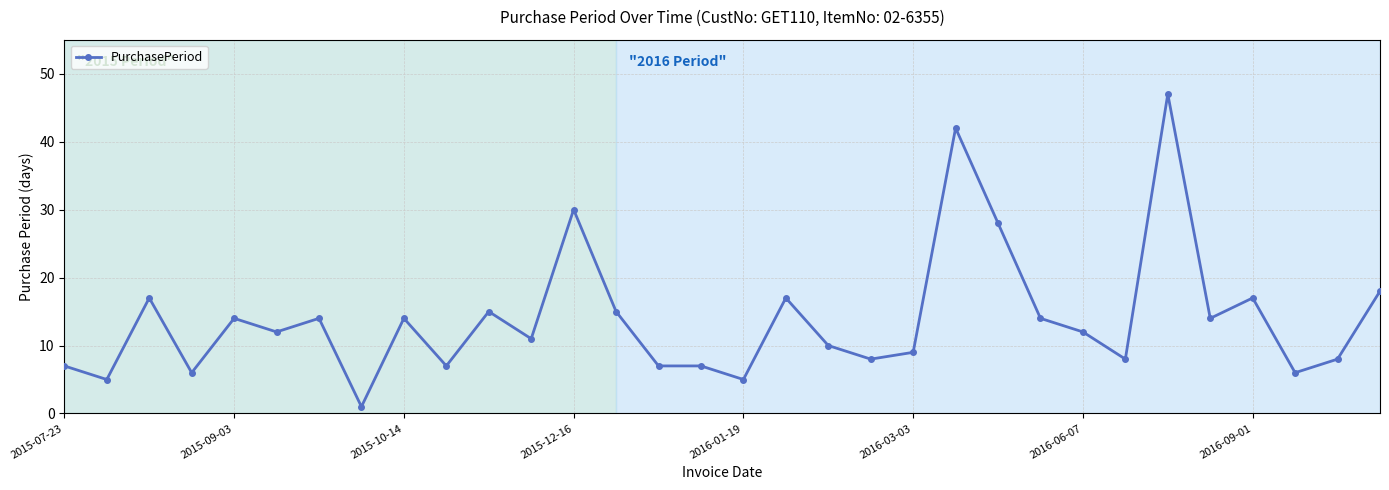

What is the difference between the maximum and minimum values?

46